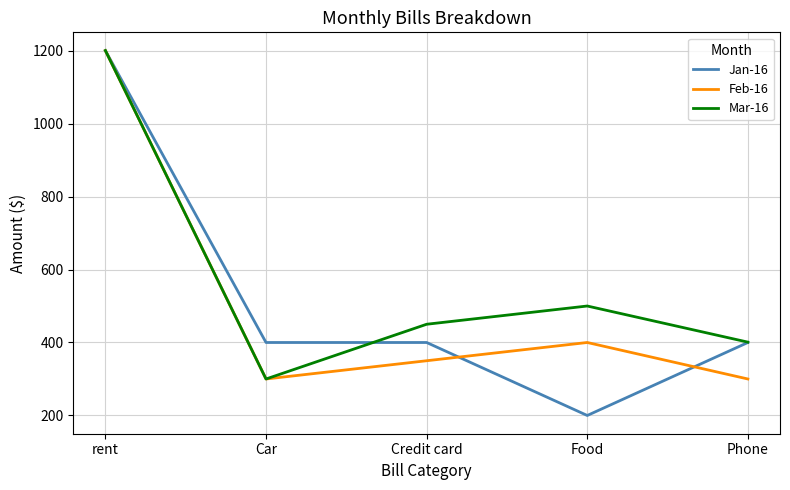

Which series has the largest total across all categories?

Mar-16